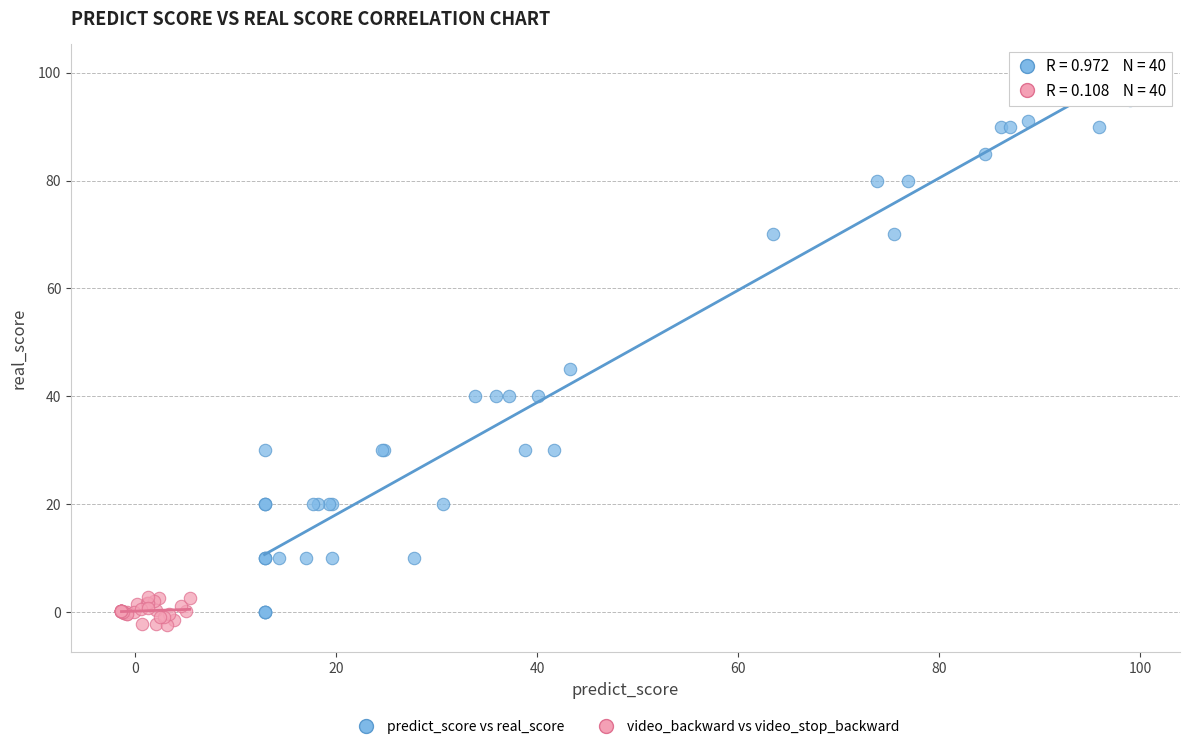

Which series has the widest spread of Y values?

predict_score vs real_score